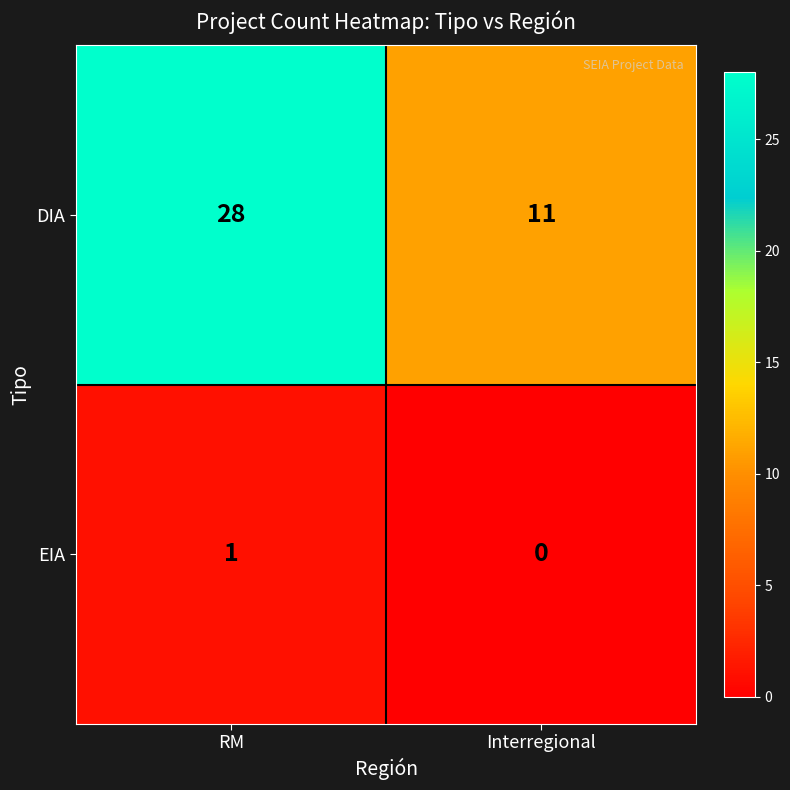

True or false: DIA has a value of 41 at RM.

False